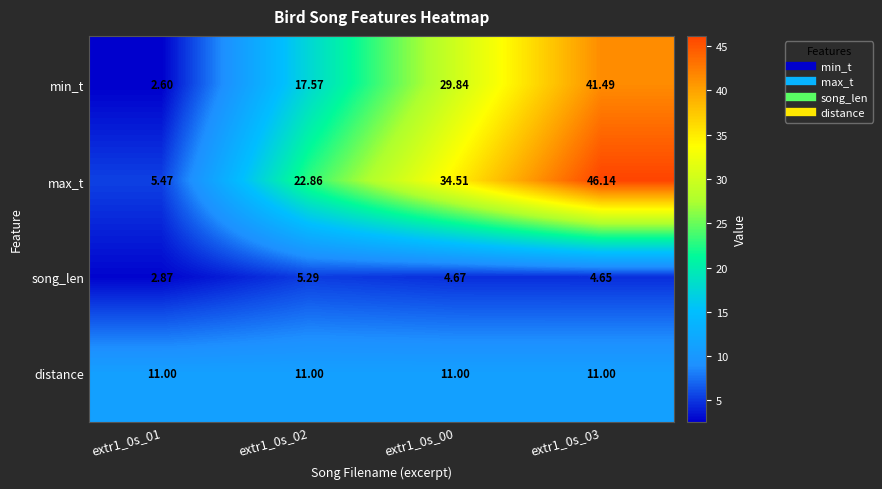

Which series has the widest spread of values?

max_t